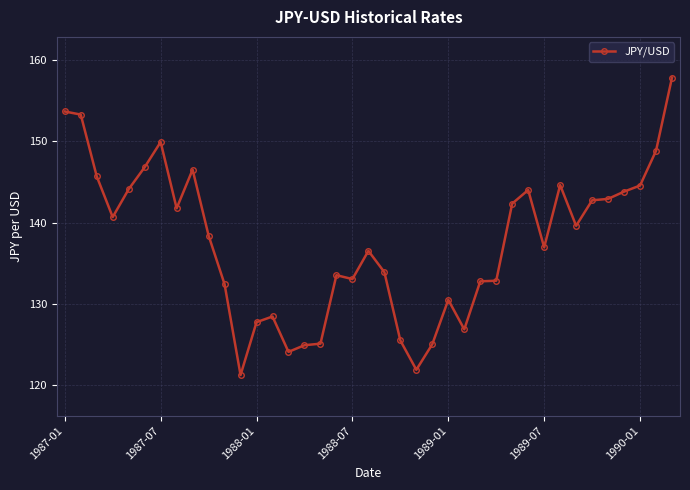

True or false: the data has more than 2 interior local peaks.

True